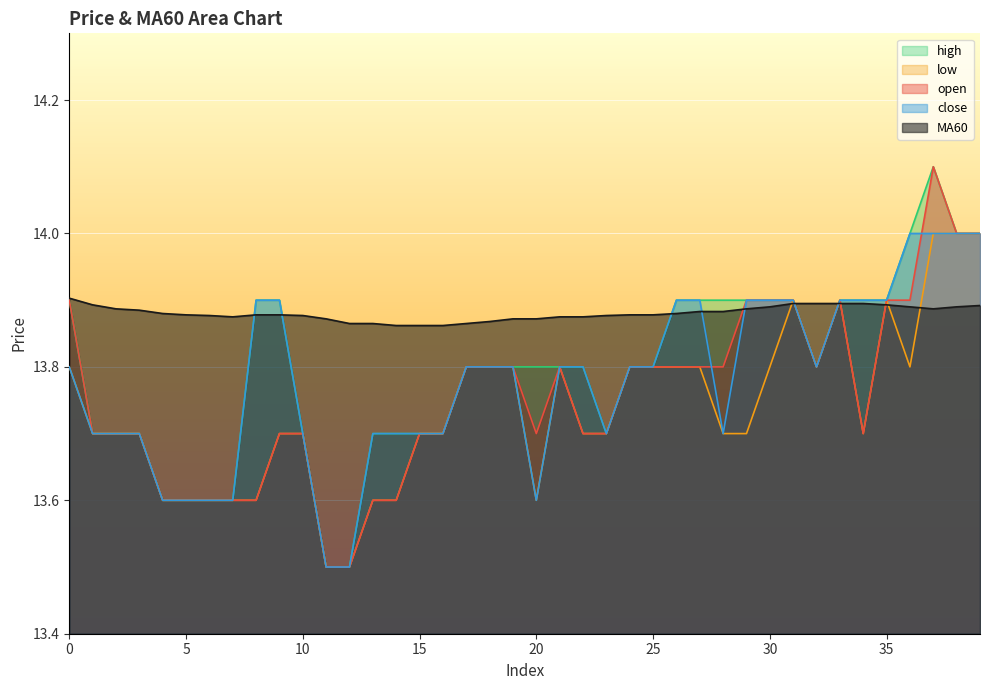

How many times do MA60 and open cross each other?

5